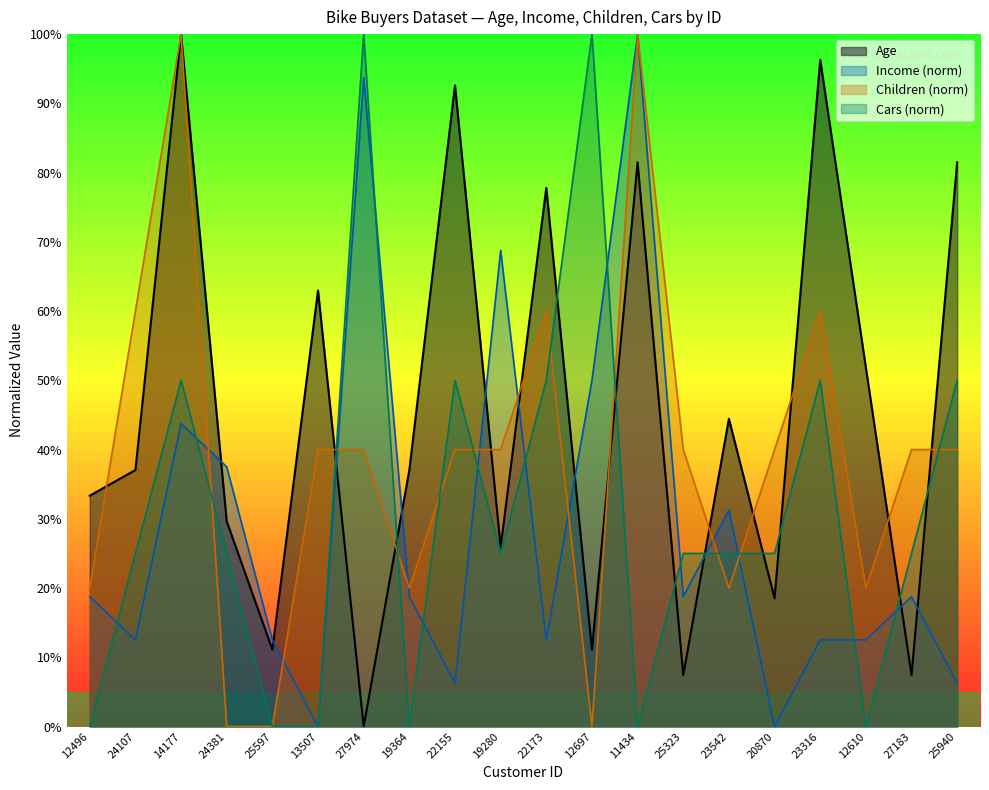

How many values in the Age series exceed 37?

11